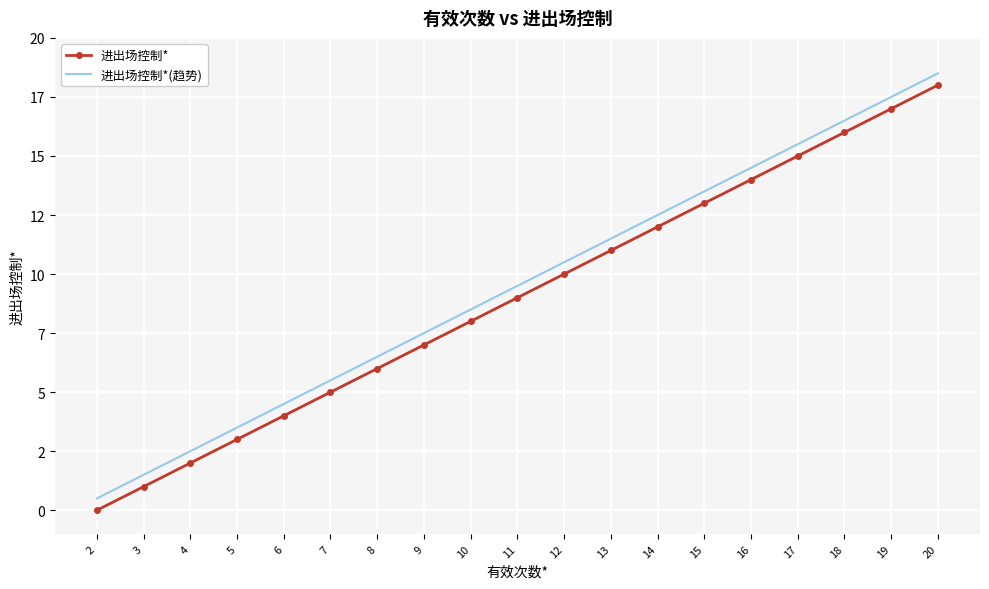

Read the 进出场控制*(趋势) value at 10.

8.5